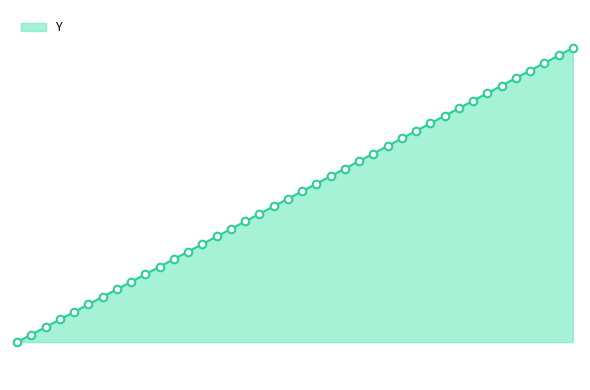

Does the chart have visible grid lines?

No